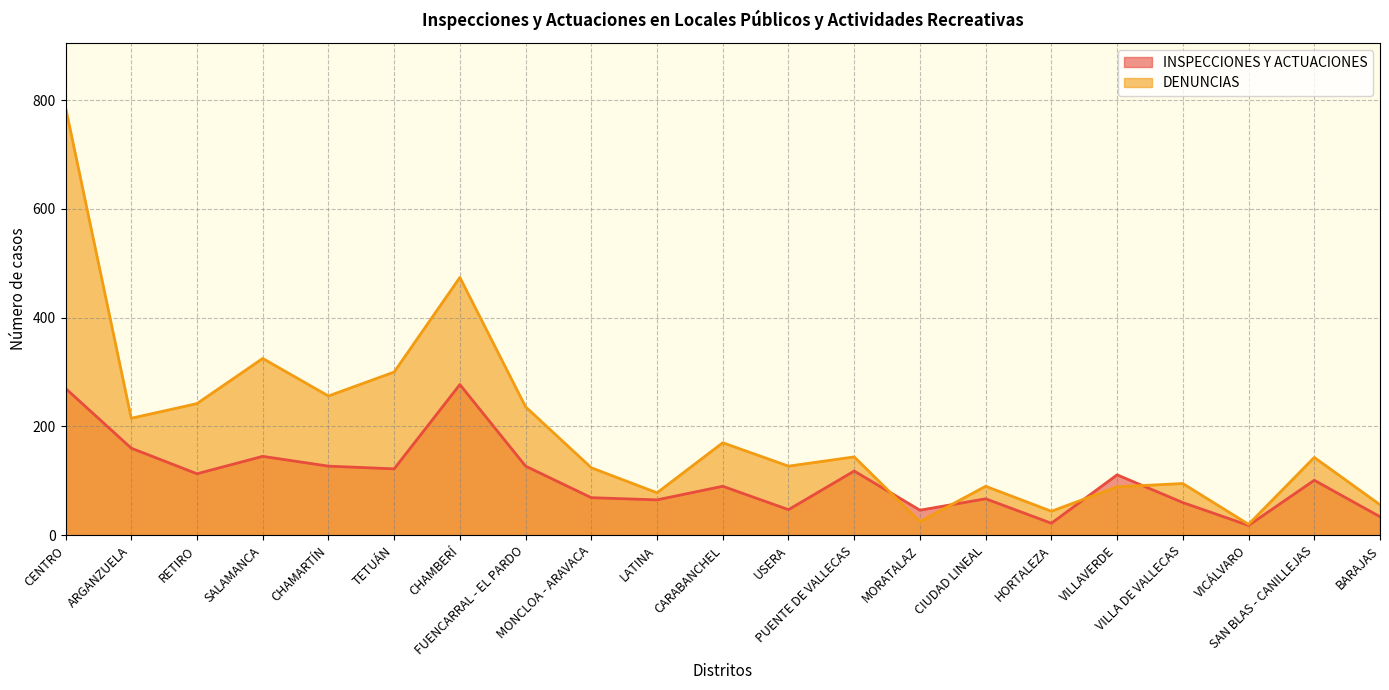

Reading right to left, transcribe all the data shown in this chart.

INSPECCIONES Y ACTUACIONES: BARAJAS=34	SAN BLAS - CANILLEJAS=101	VICÁLVARO=18	VILLA DE VALLECAS=60	VILLAVERDE=111	HORTALEZA=22	CIUDAD LINEAL=67	MORATALAZ=46	PUENTE DE VALLECAS=118	USERA=47	CARABANCHEL=90	LATINA=65	MONCLOA - ARAVACA=69	FUENCARRAL - EL PARDO=127	CHAMBERÍ=277	TETUÁN=122	CHAMARTÍN=127	SALAMANCA=145	RETIRO=113	ARGANZUELA=160	CENTRO=270
DENUNCIAS: BARAJAS=56	SAN BLAS - CANILLEJAS=143	VICÁLVARO=20	VILLA DE VALLECAS=95	VILLAVERDE=89	HORTALEZA=44	CIUDAD LINEAL=90	MORATALAZ=25	PUENTE DE VALLECAS=144	USERA=127	CARABANCHEL=170	LATINA=78	MONCLOA - ARAVACA=124	FUENCARRAL - EL PARDO=236	CHAMBERÍ=474	TETUÁN=300	CHAMARTÍN=256	SALAMANCA=325	RETIRO=242	ARGANZUELA=215	CENTRO=787